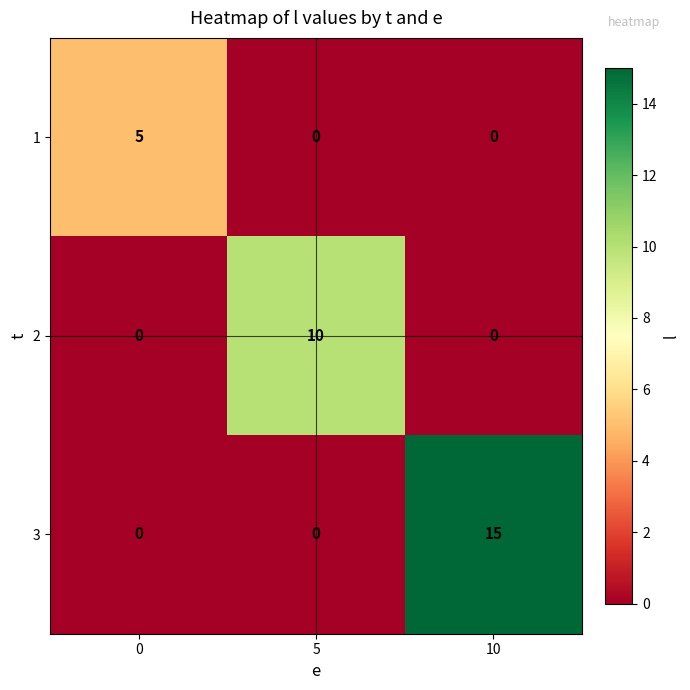

List the series in order of their peak value, highest first.

3, 2, 1